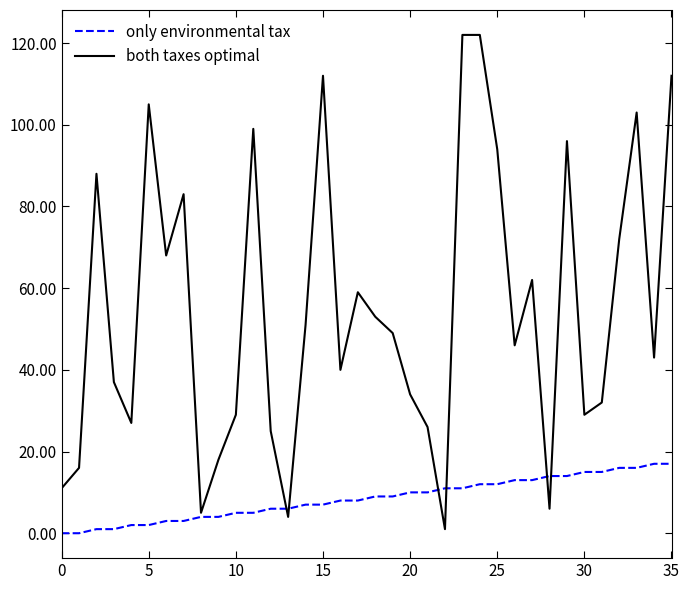

After their last crossing, which series has the higher values: both taxes optimal or only environmental tax?

both taxes optimal